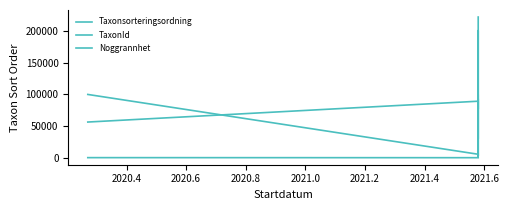

List the series in order of their peak value, lowest first.

Noggrannhet, Taxonsorteringsordning, TaxonId